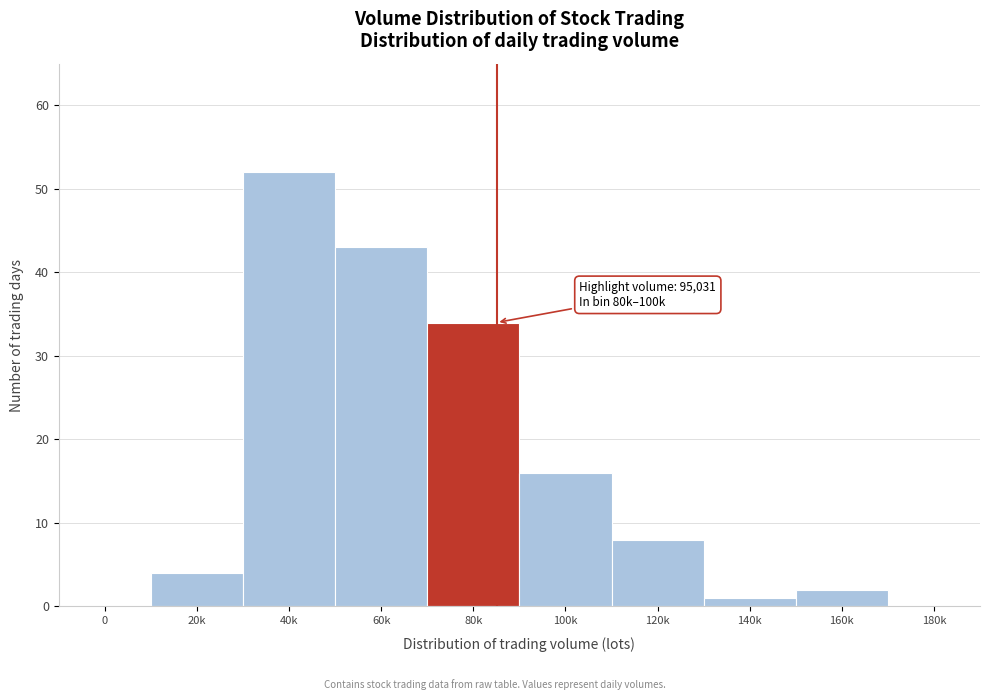

Reading left to right, transcribe all the data shown in this chart.

0=0	20k=4	40k=52	60k=43	80k=34	100k=16	120k=8	140k=1	160k=2	180k=0